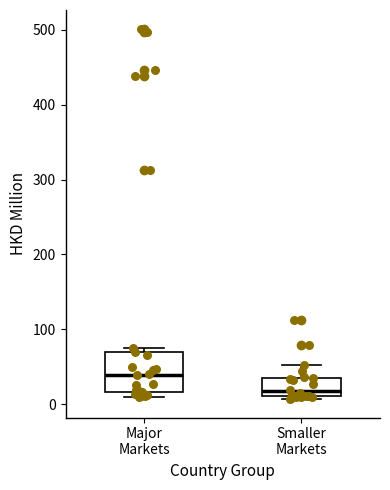

Reading left to right, read every box against the y-axis: the position of its median line, the range the box covers, and the ends of its whiskers. The values are not printed on the chart, so give them approximately, as read against the axis.

Major Markets: median 40, box 20 to 70, whiskers 10 to 70 (just above the box's upper edge)
Smaller Markets: median 20, box 10 to 40, whiskers 10 (just below the box's lower edge) to 50